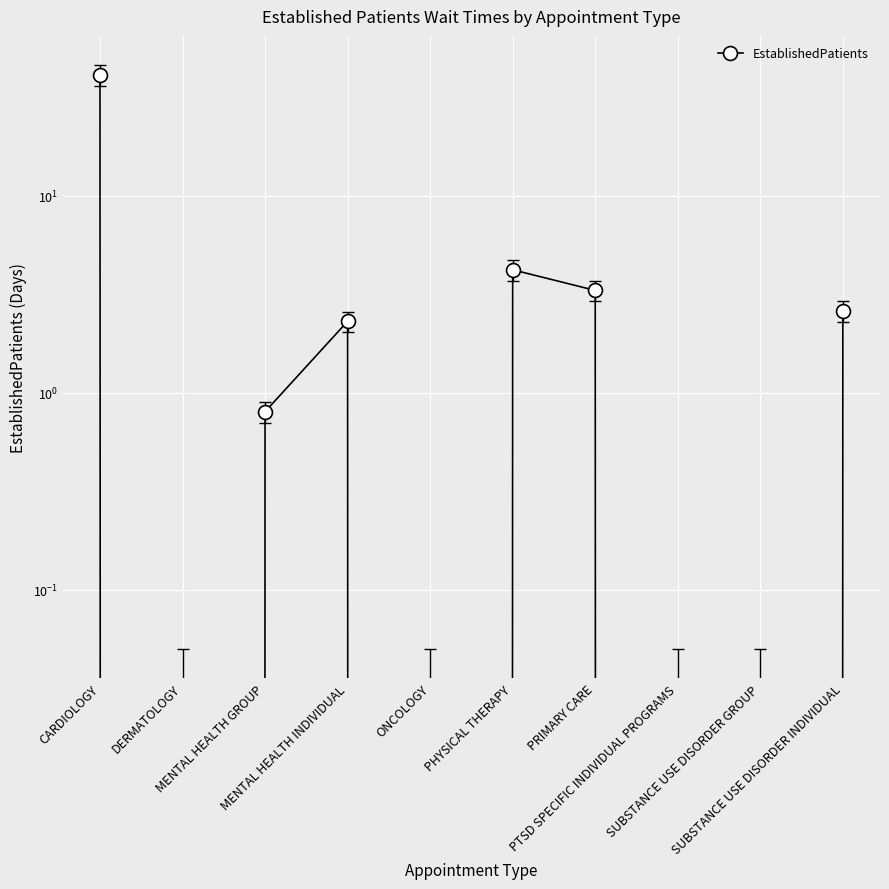

How many lines are shown in the chart?

1